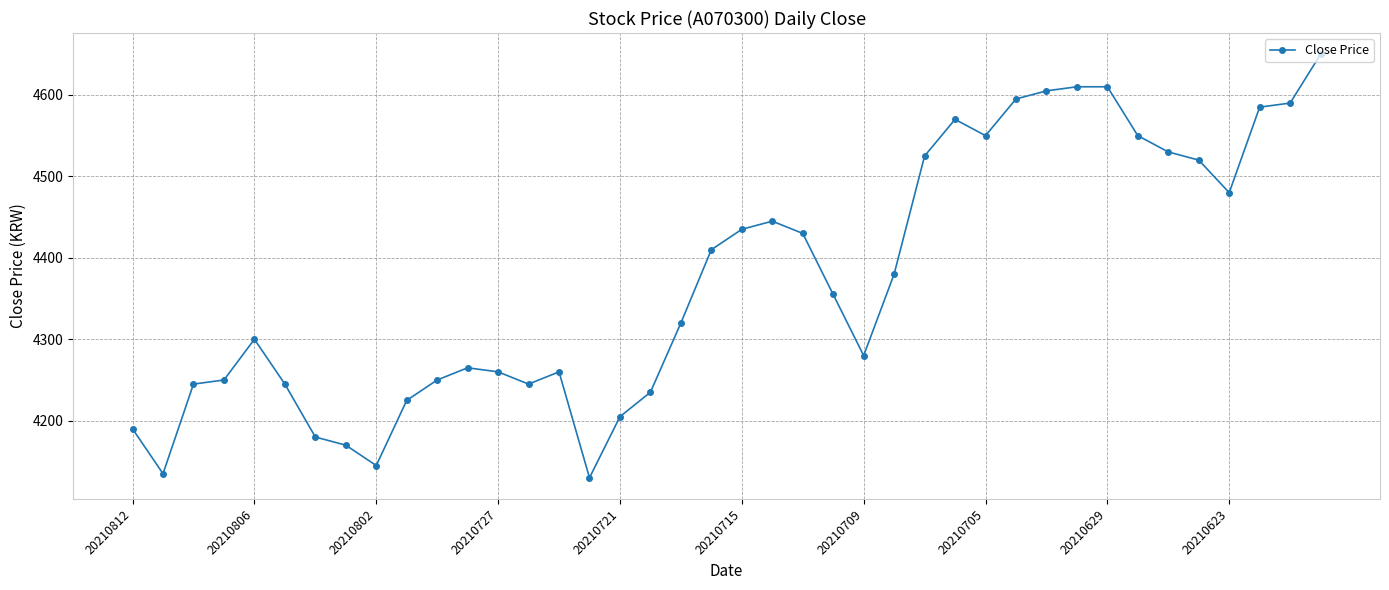

True or false: the data has more than 0 interior local peaks.

True